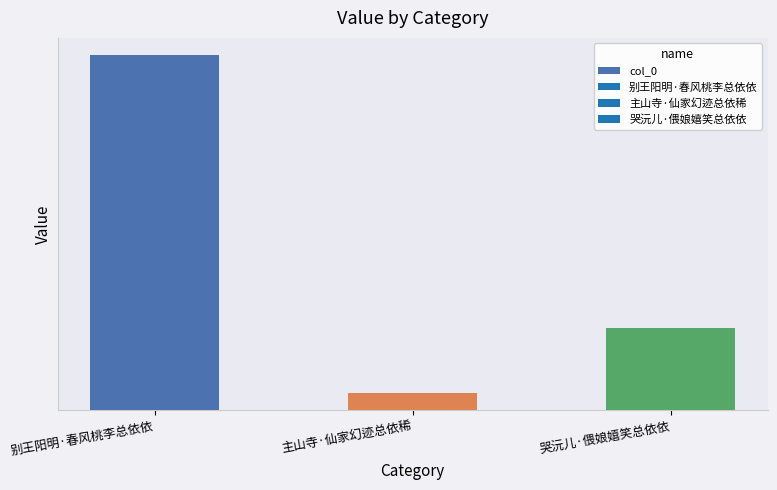

How many data points does each series have?

3